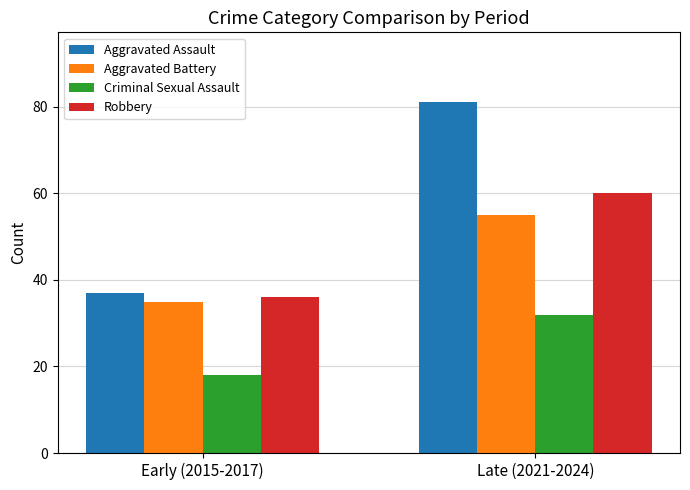

Count the number of data series in this chart.

4